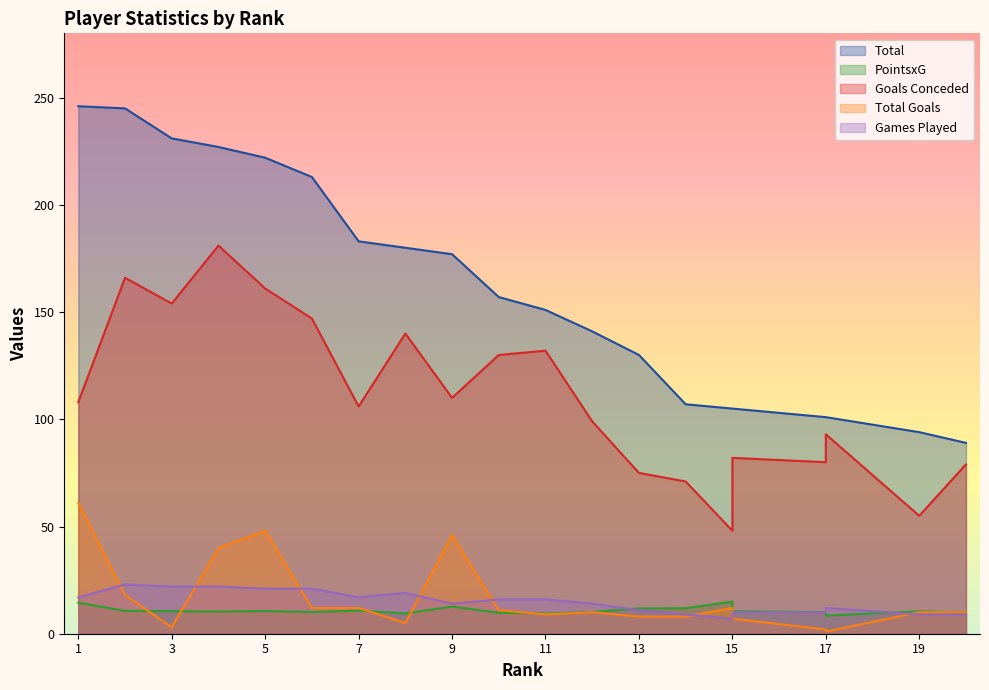

The PointsxG series shows 9.5 at 8. True or false?

True